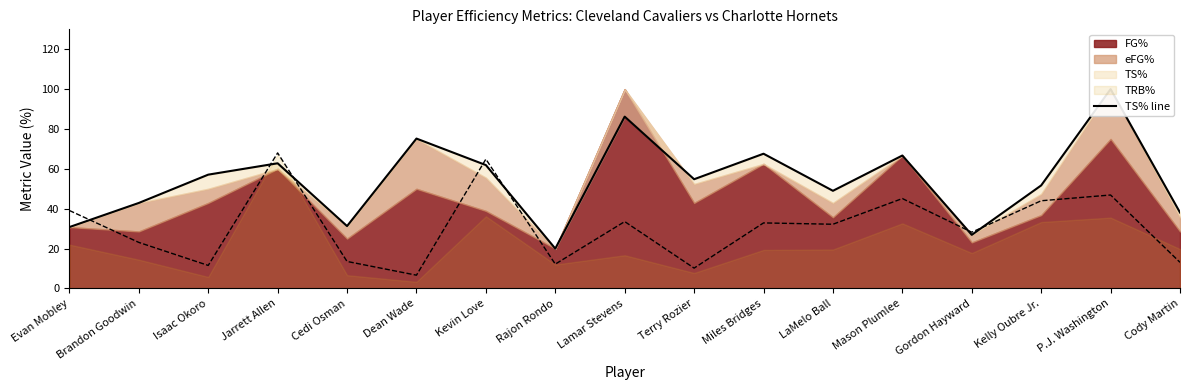

What is the difference between the values at Rajon Rondo and Lamar Stevens?

66.2